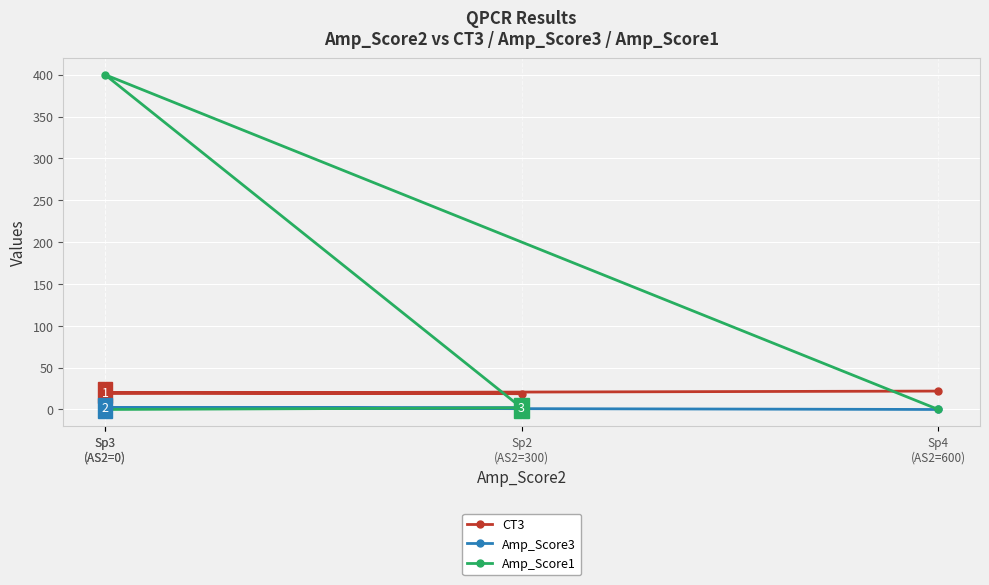

Which label corresponds to the largest value in the chart?

Sp3
(AS2=0)